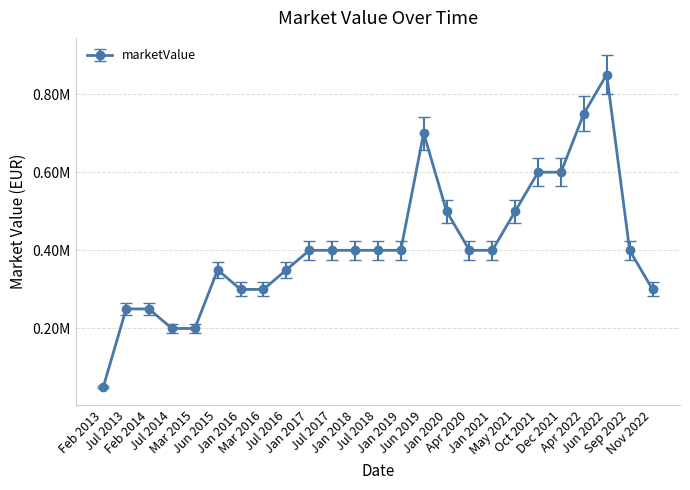

At which category does the chart reach its peak across all series?

Jun 2022